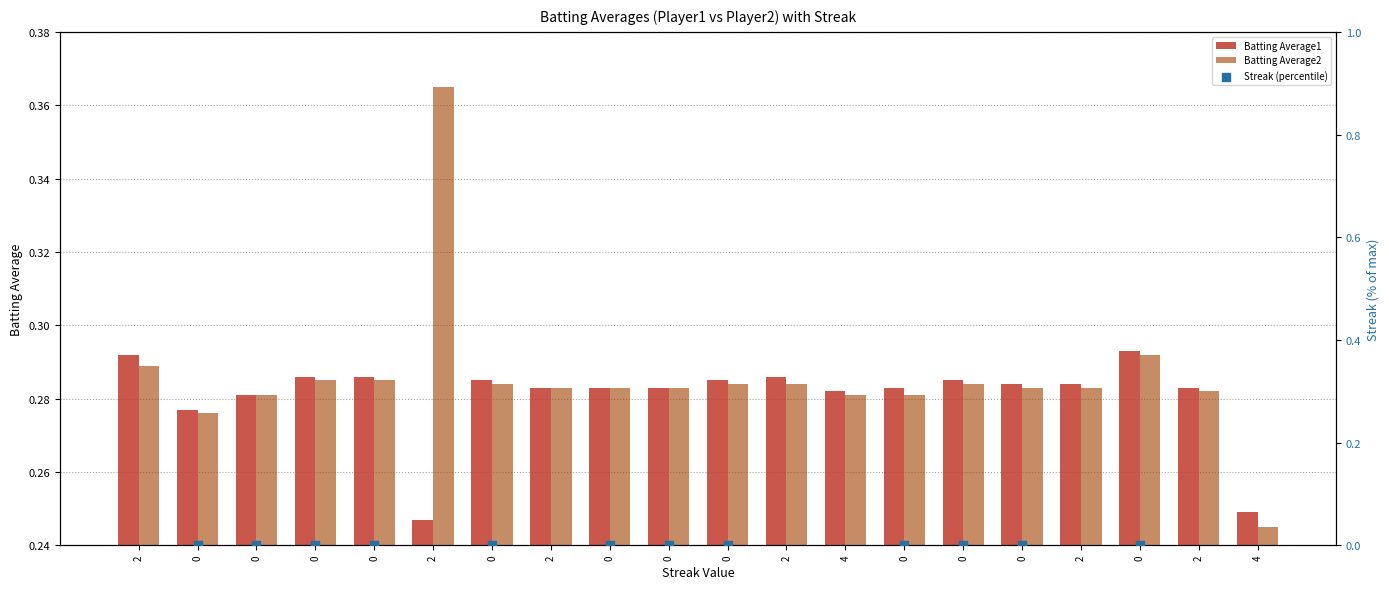

At which category is the sum across all series the highest?

4